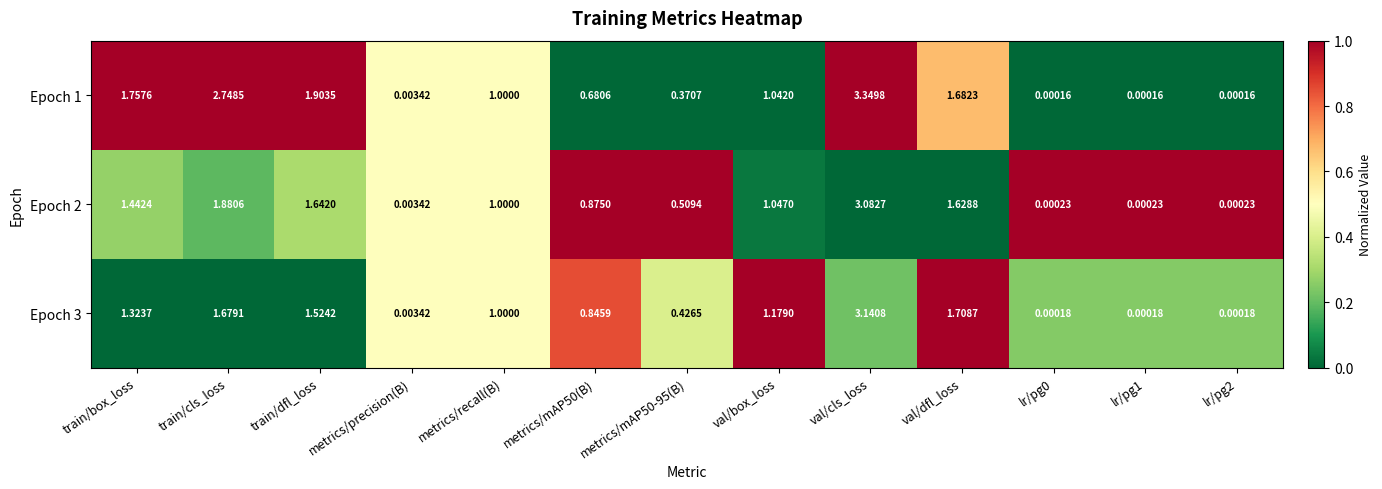

Which category has the highest value across all series?

val/cls_loss